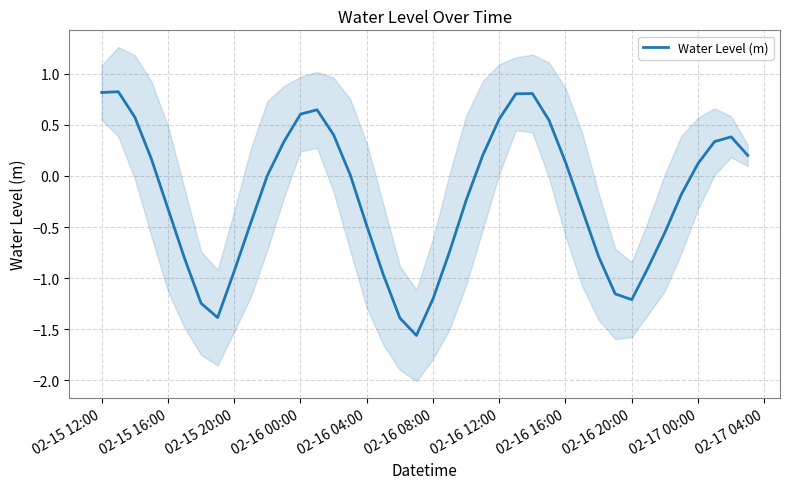

What is the change in value from 02-15 16:00 to 02-15 20:00?

-0.6